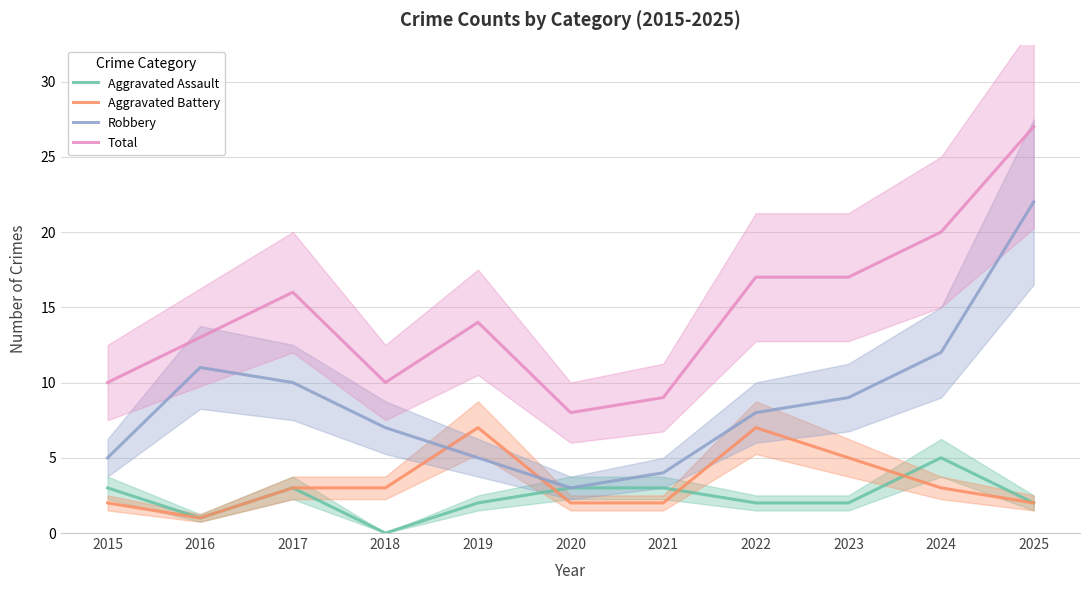

What is the sum of all Robbery values?

96